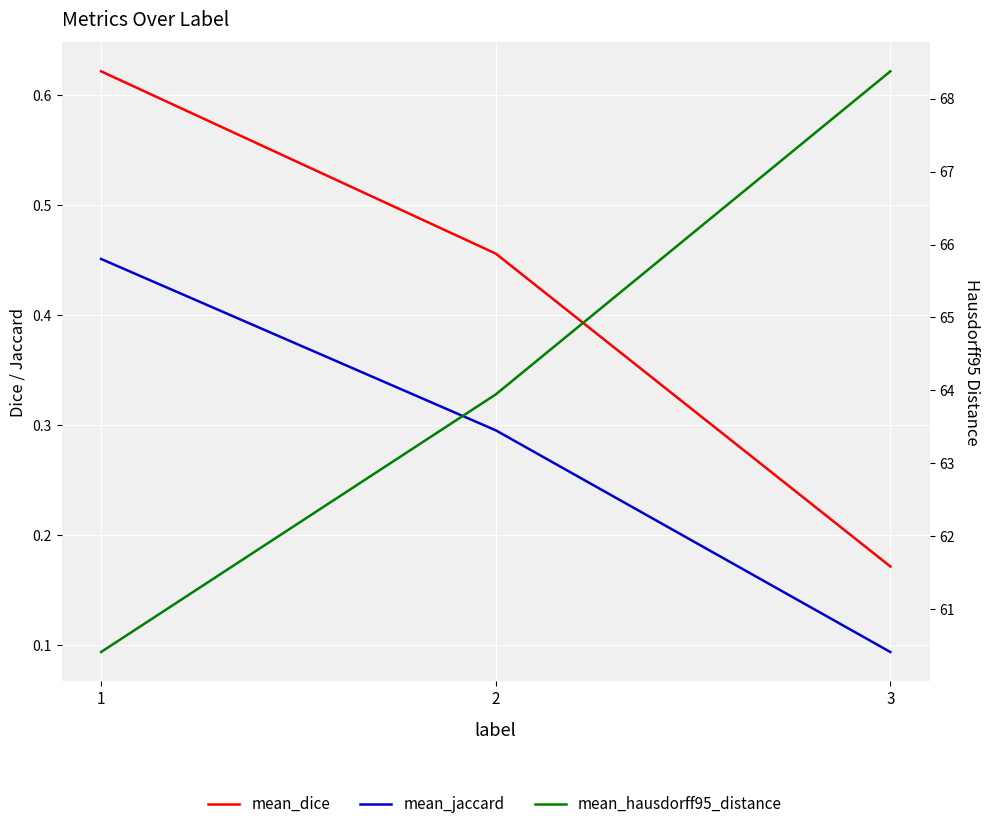

Where is mean_jaccard nearest to the value 0?

3